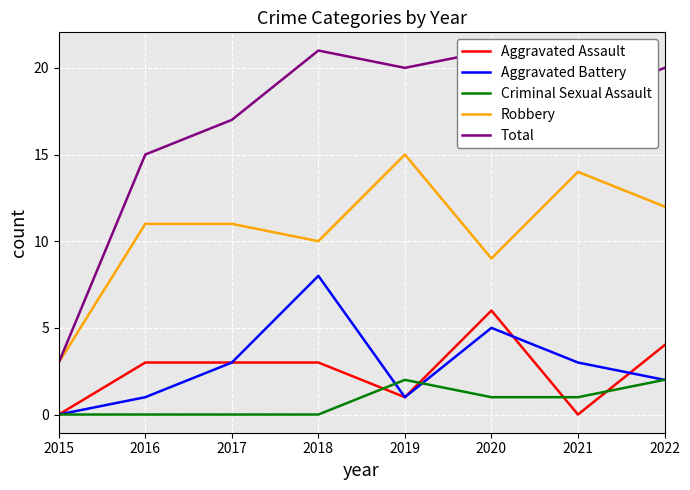

Which series changed the most between 2019 and 2020?

Robbery